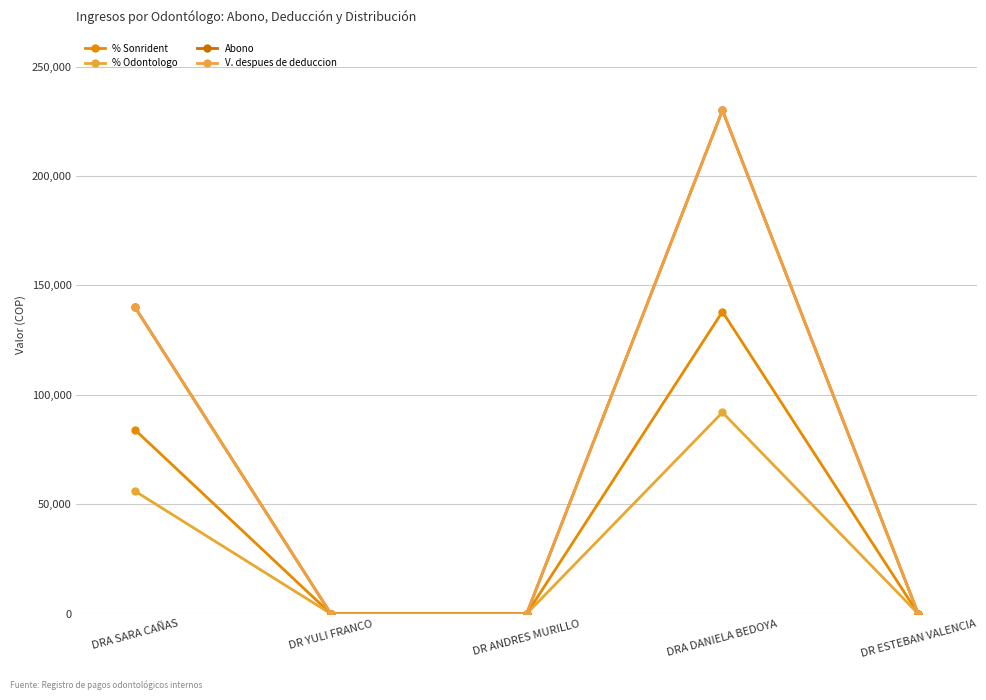

At which category does the chart reach its peak across all series?

DRA DANIELA BEDOYA